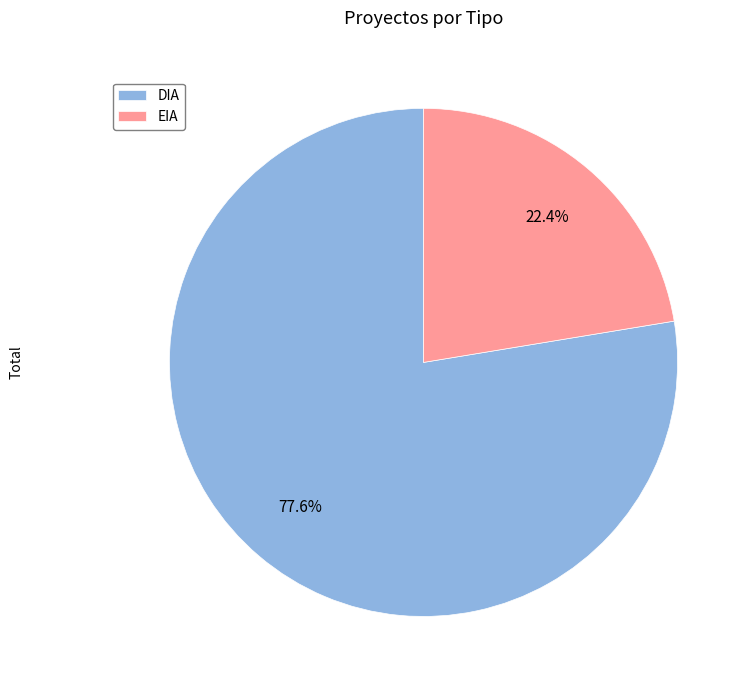

What portion of the pie excludes EIA?

77.6%